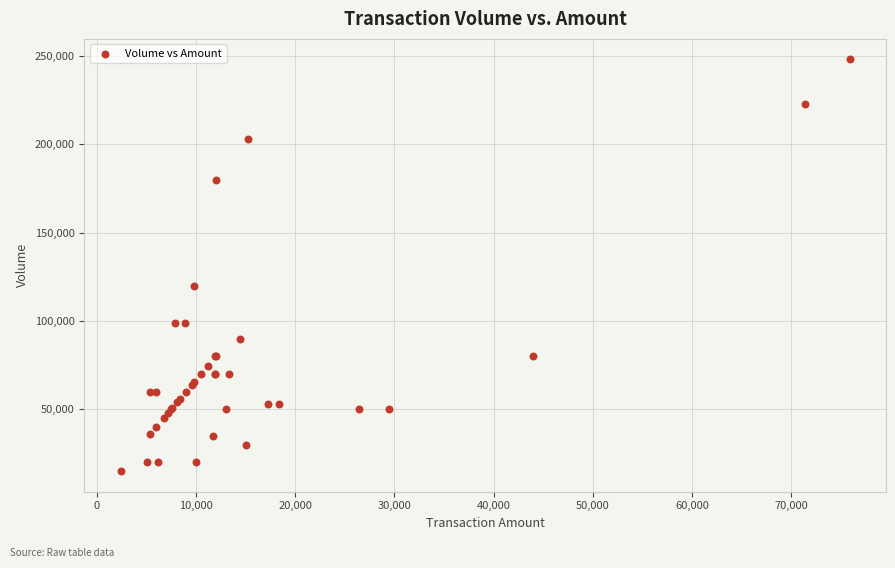

What Y value in the scatter plot is closest to 131500?

120000